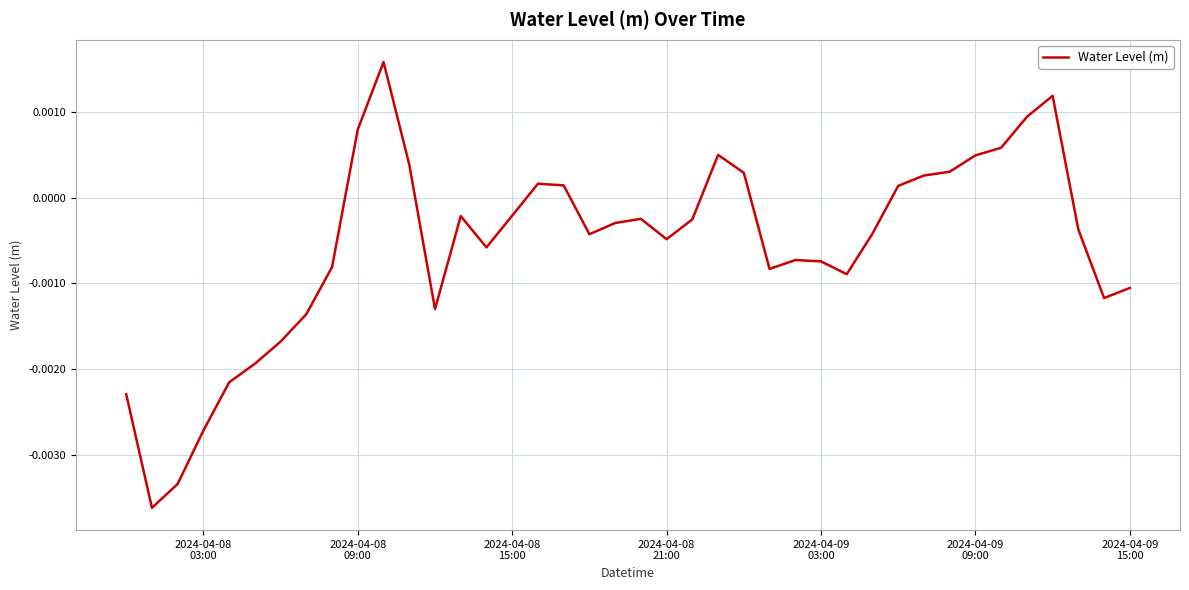

How many interior local valleys (lower than both neighbors) does the data have?

8